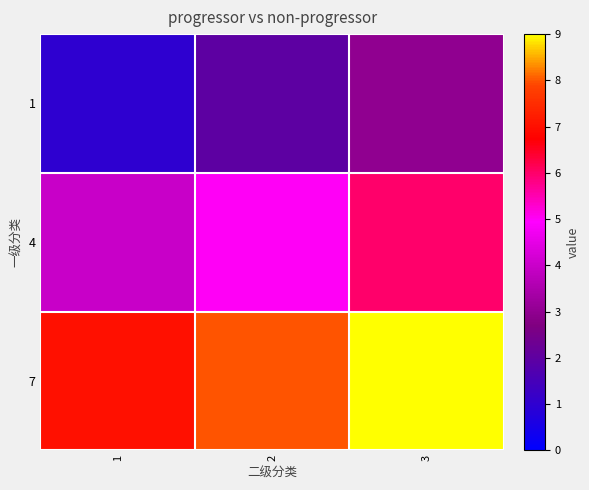

List the series in order of their peak value, highest first.

7, 4, 1